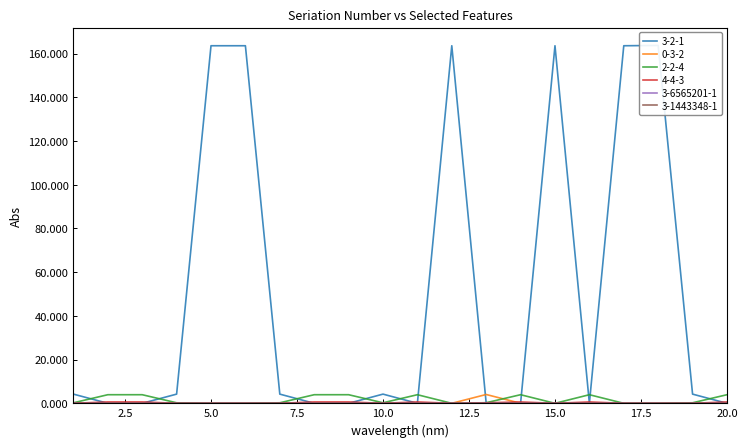

At which label does 3-1443348-1 reach its minimum?

1